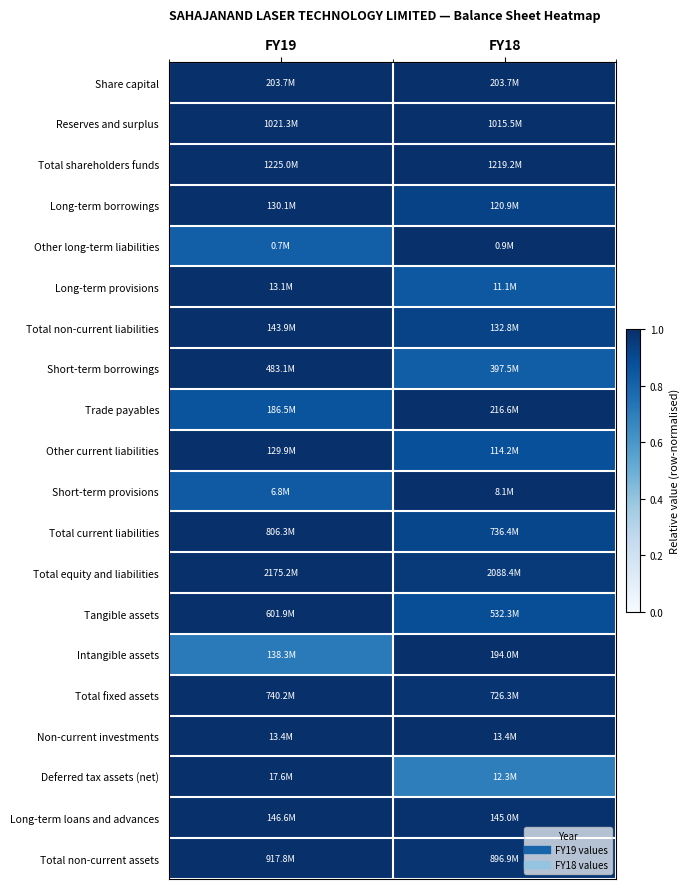

Reading left to right, transcribe all the data shown in this chart.

Share capital: FY19=1.0	FY18=1.0
Reserves and surplus: FY19=1.0	FY18=1.0
Total shareholders funds: FY19=1.0	FY18=1.0
Long-term borrowings: FY19=1.0	FY18=0.9
Other long-term liabilities: FY19=0.8	FY18=1.0
Long-term provisions: FY19=1.0	FY18=0.8
Total non-current liabilities: FY19=1.0	FY18=0.9
Short-term borrowings: FY19=1.0	FY18=0.8
Trade payables: FY19=0.9	FY18=1.0
Other current liabilities: FY19=1.0	FY18=0.9
Short-term provisions: FY19=0.8	FY18=1.0
Total current liabilities: FY19=1.0	FY18=0.9
Total equity and liabilities: FY19=1.0	FY18=1.0
Tangible assets: FY19=1.0	FY18=0.9
Intangible assets: FY19=0.7	FY18=1.0
Total fixed assets: FY19=1.0	FY18=1.0
Non-current investments: FY19=1.0	FY18=1.0
Deferred tax assets (net): FY19=1.0	FY18=0.7
Long-term loans and advances: FY19=1.0	FY18=1.0
Total non-current assets: FY19=1.0	FY18=1.0